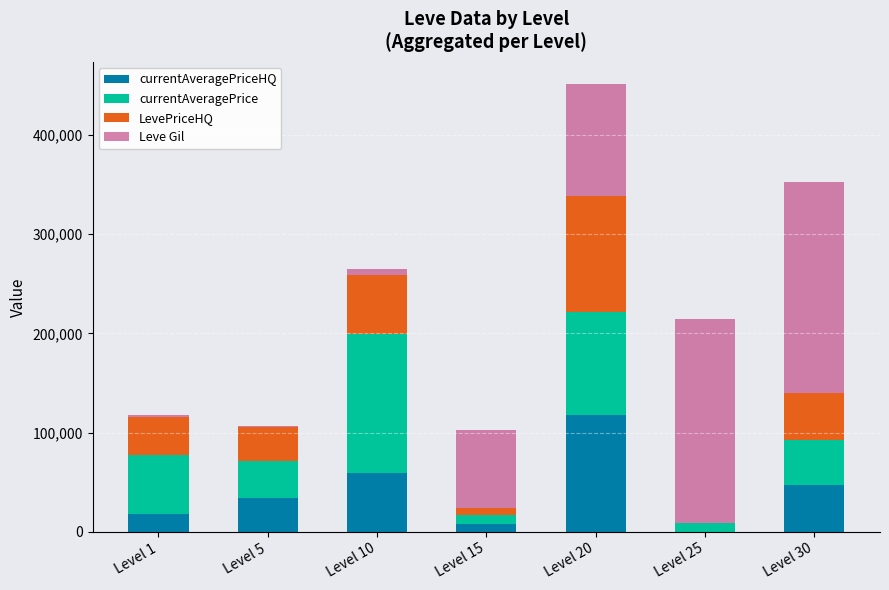

At which category is the sum across all series the highest?

Level 20